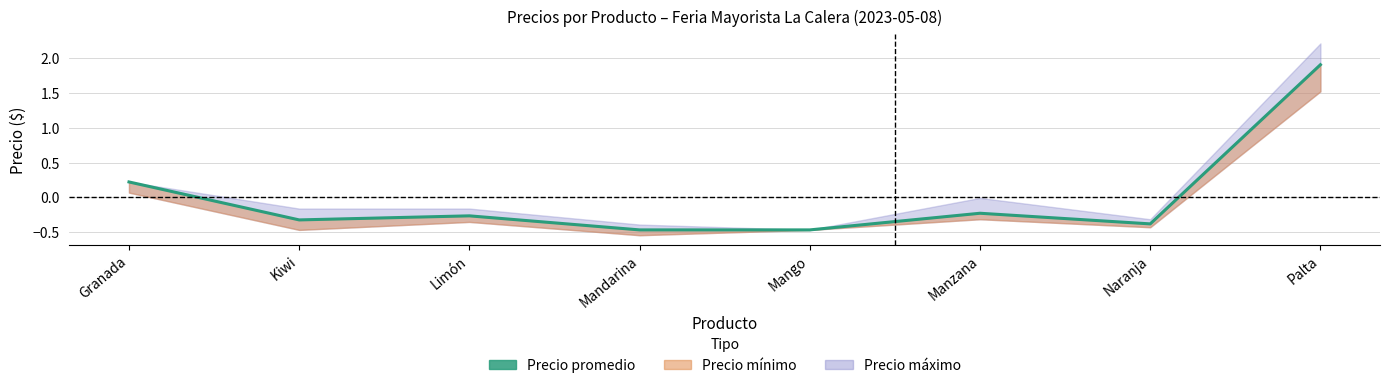

What position from the right is Kiwi?

7